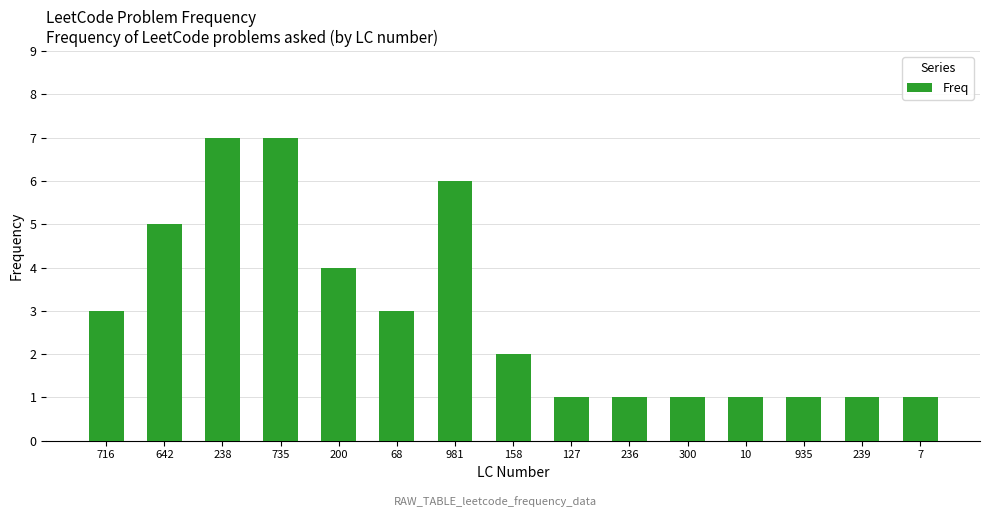

Count the number of data series in this chart.

1